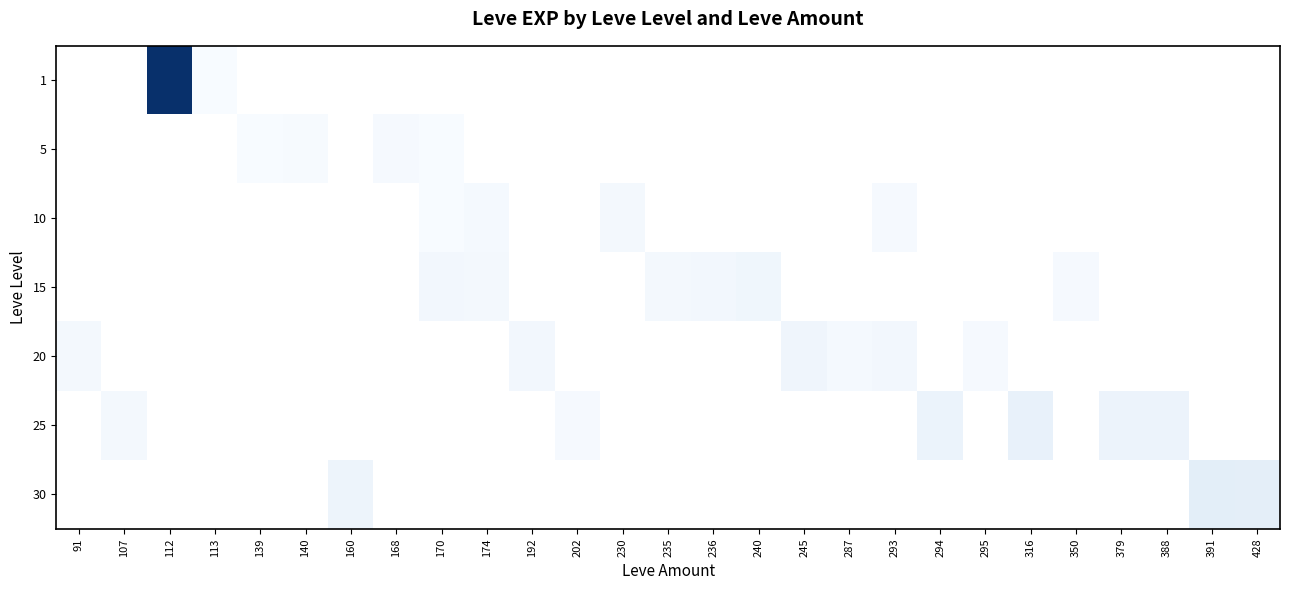

At 350, list the series in order from smallest to largest.

1, 5, 10, 15, 20, 25, 30